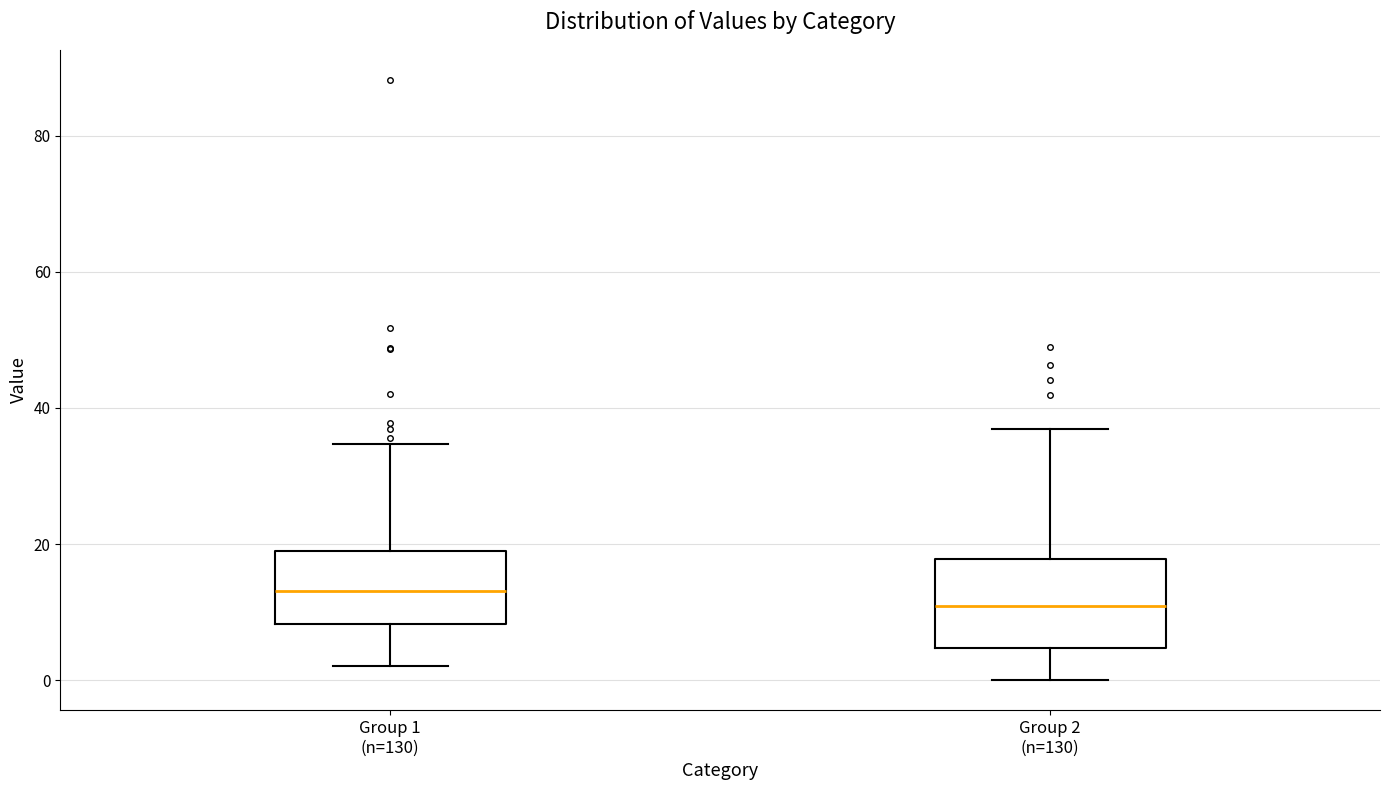

Reading left to right, transcribe this box plot: for each box, give where its median line is, the range the box spans, and where its two whiskers end, as read against the y-axis. The values are not printed on the chart, so give them approximately, as read against the axis.

Group 1 (n=130): median 14, box 8 to 20, whiskers 2 to 34
Group 2 (n=130): median 10, box 4 to 18, whiskers 0 to 36